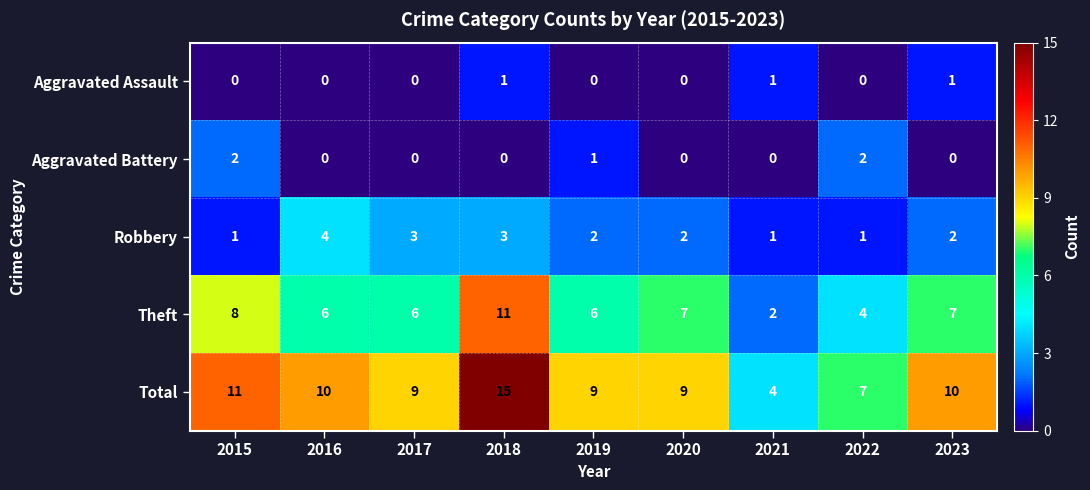

How many categories are shown in the chart?

9